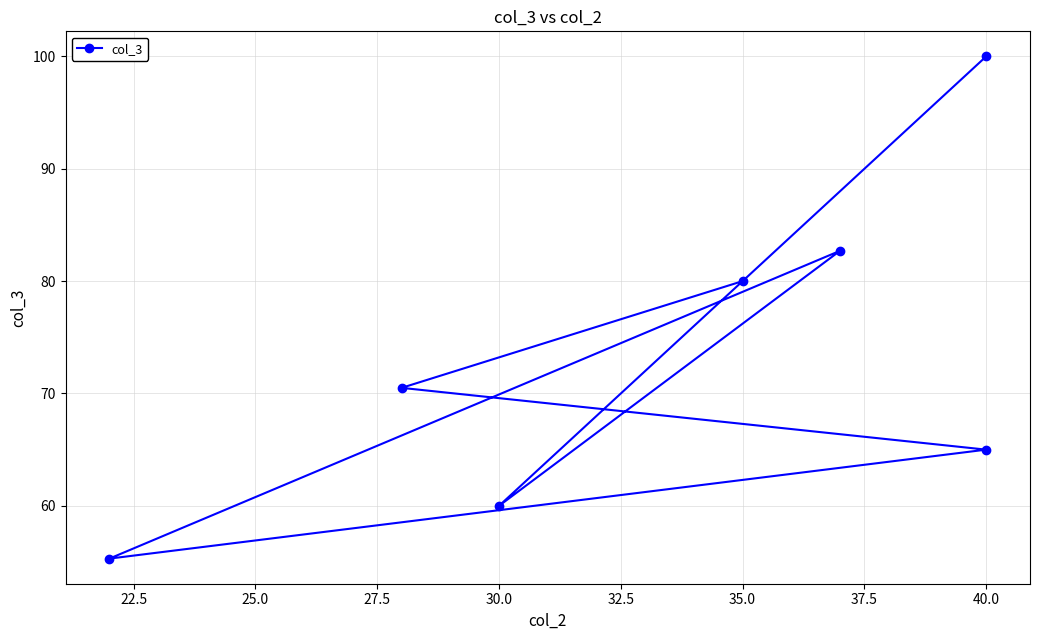

How many distinct data groups are displayed?

1